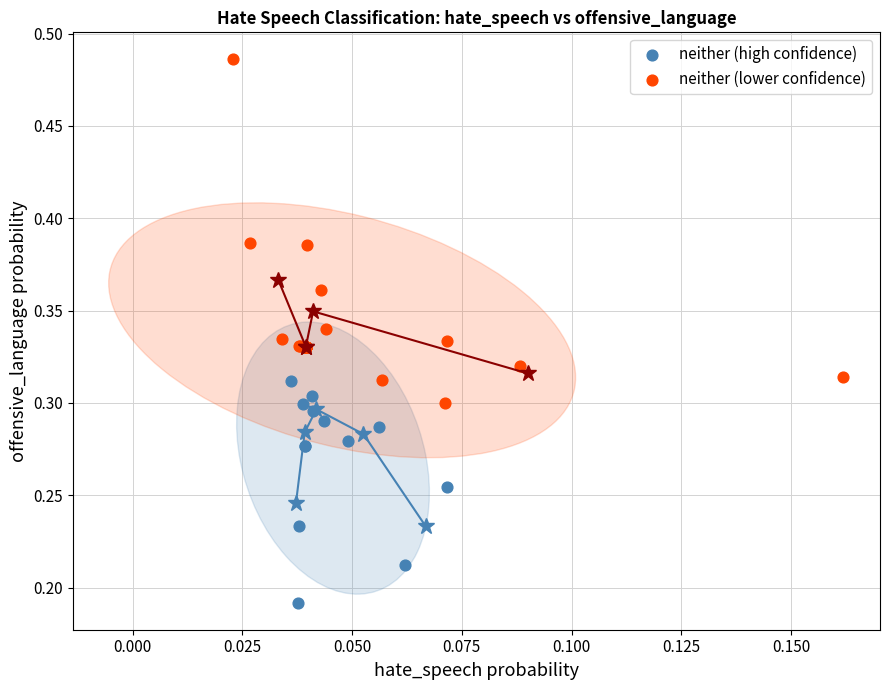

Which series reaches the minimum Y coordinate?

neither (high confidence)